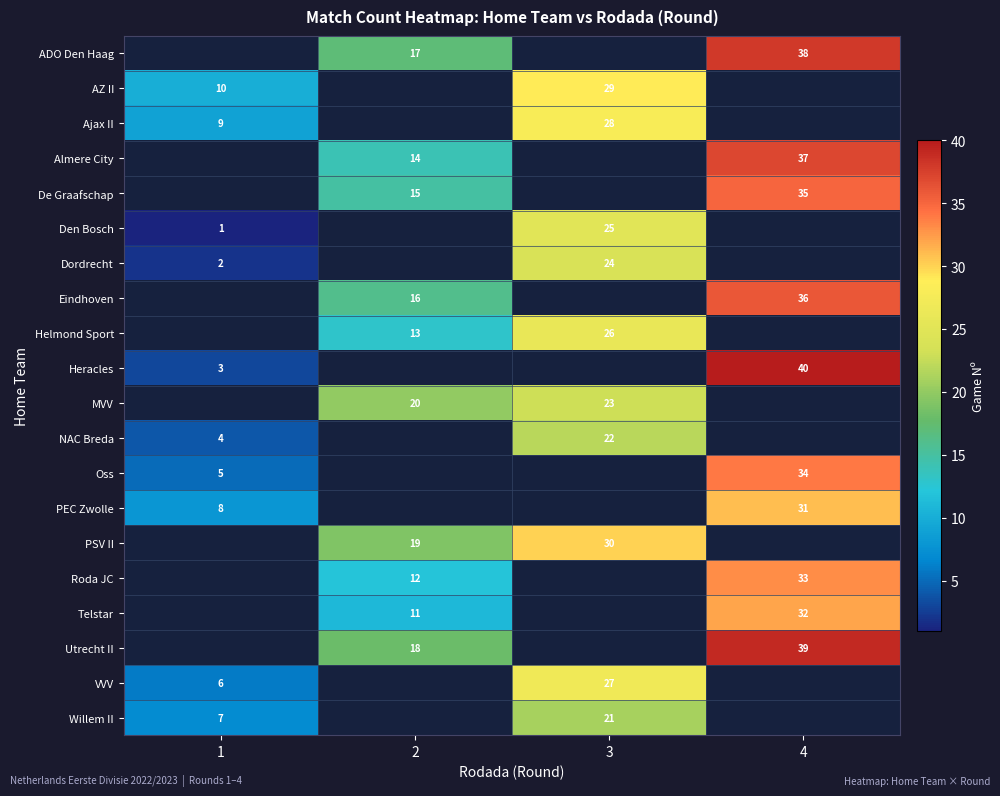

True or false: Heracles has a value of 3 at 1.

True